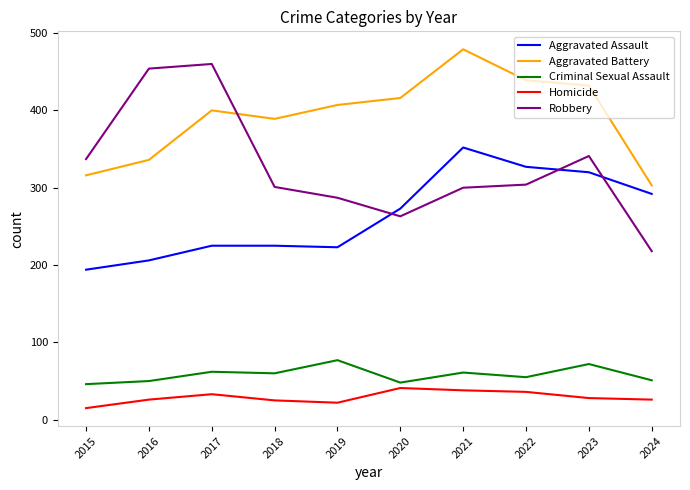

Which category has the highest value in the Aggravated Assault series?

2021